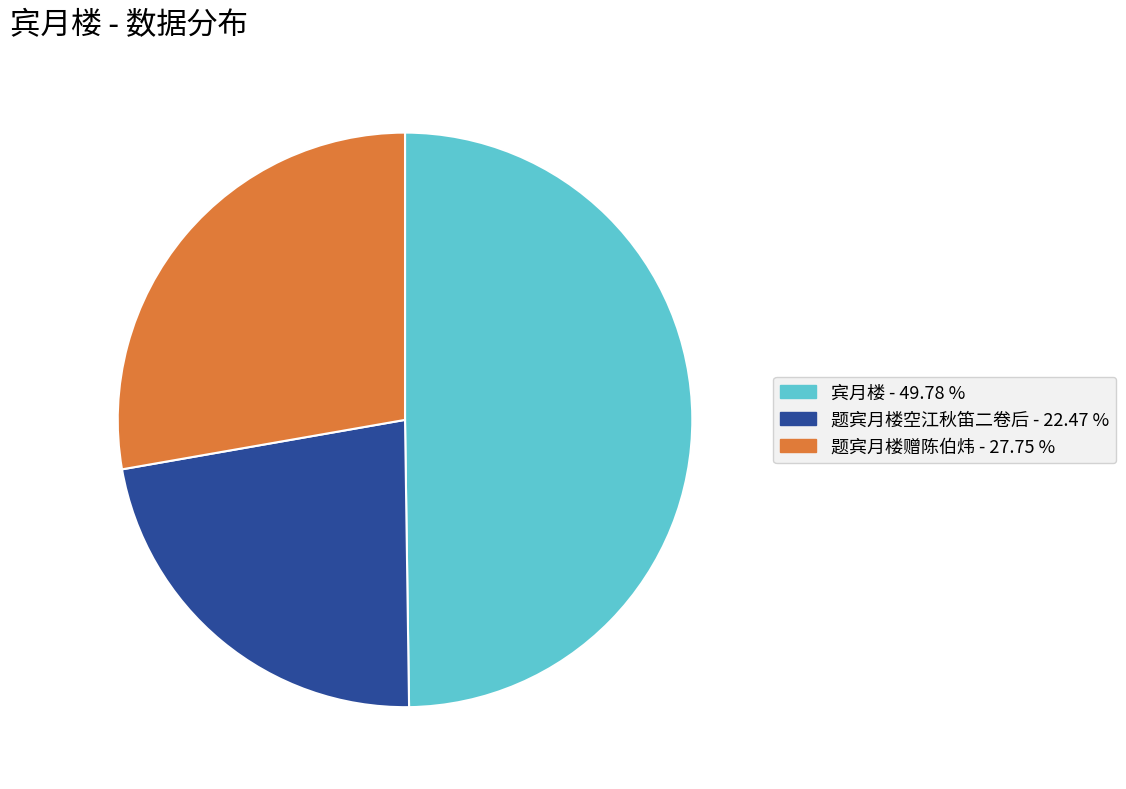

Count the number of slices in the pie.

3